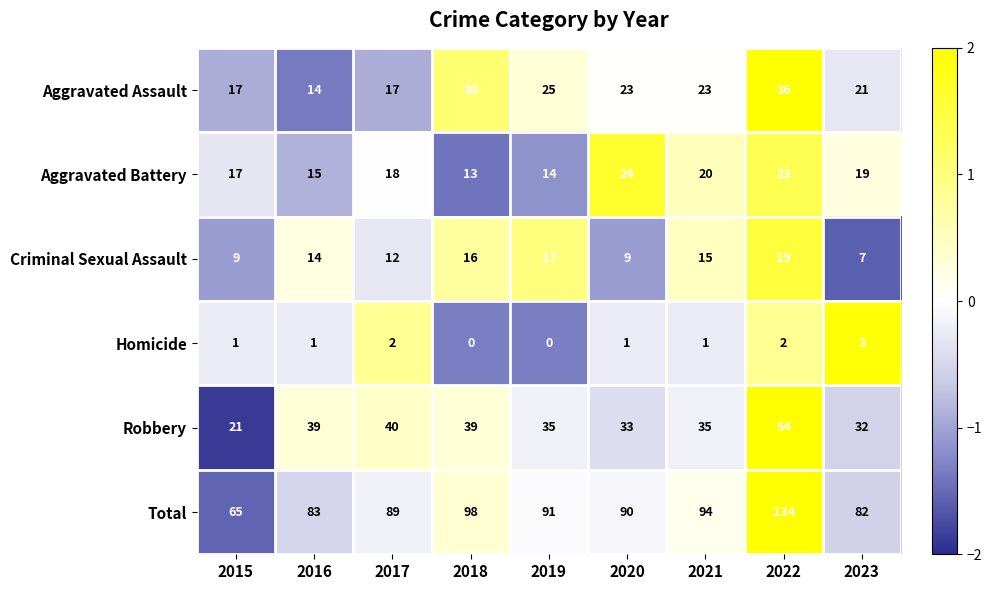

How many values in the Homicide series are below 1?

2